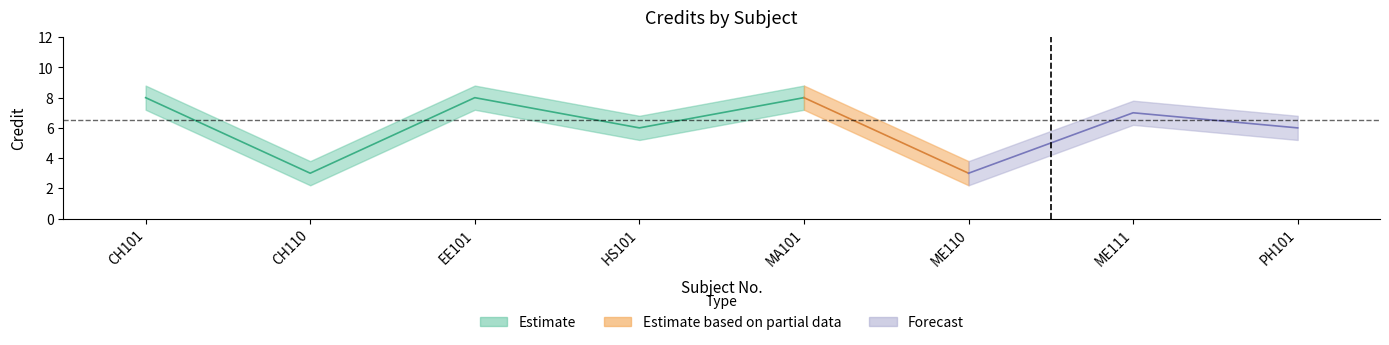

Which category has the lowest value across all series?

CH110